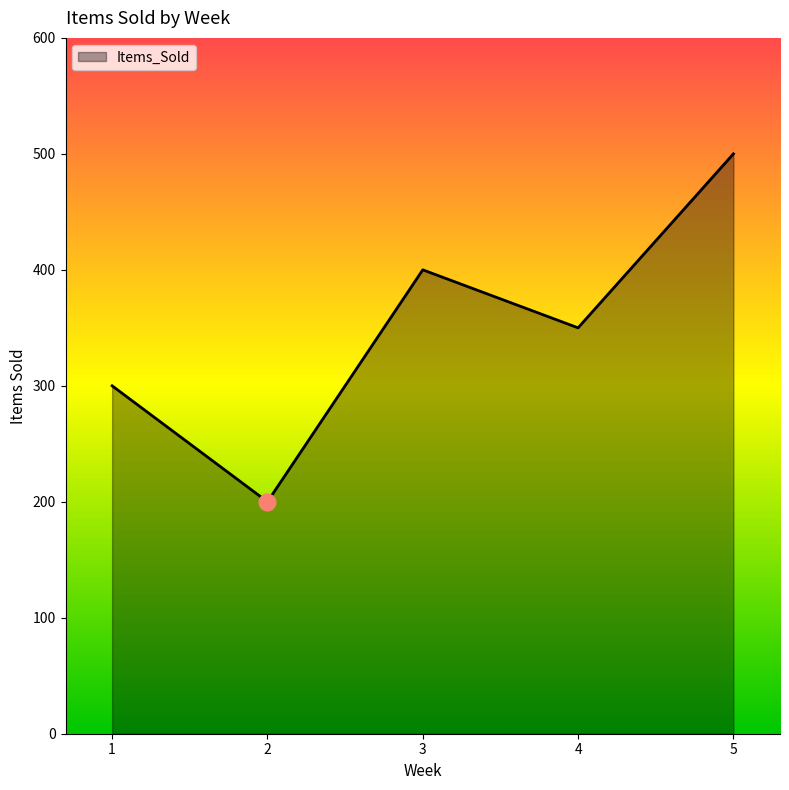

Read the value at 3.

400